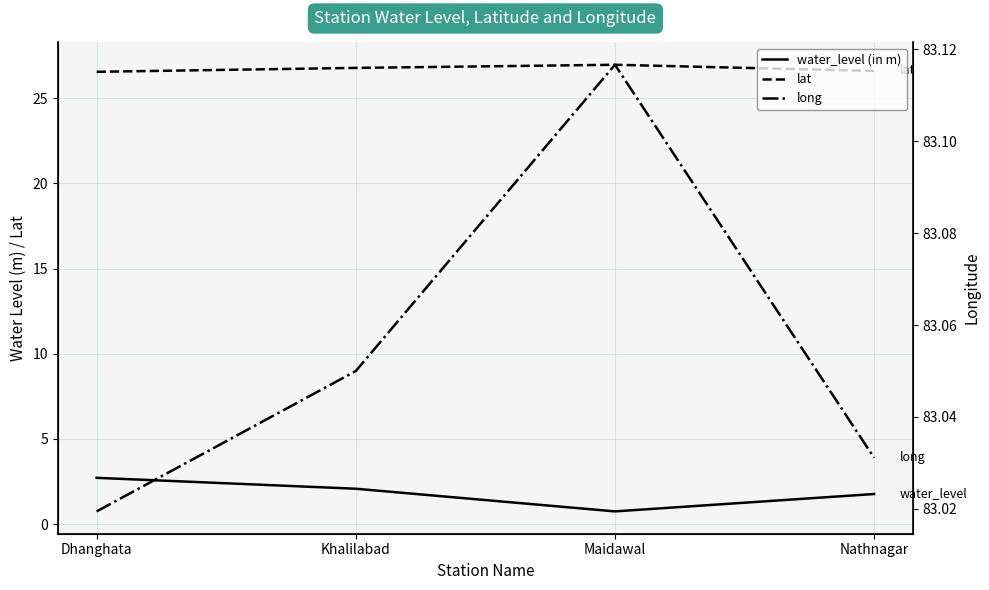

True or false: water_level (in m) and long intersect in this chart.

False